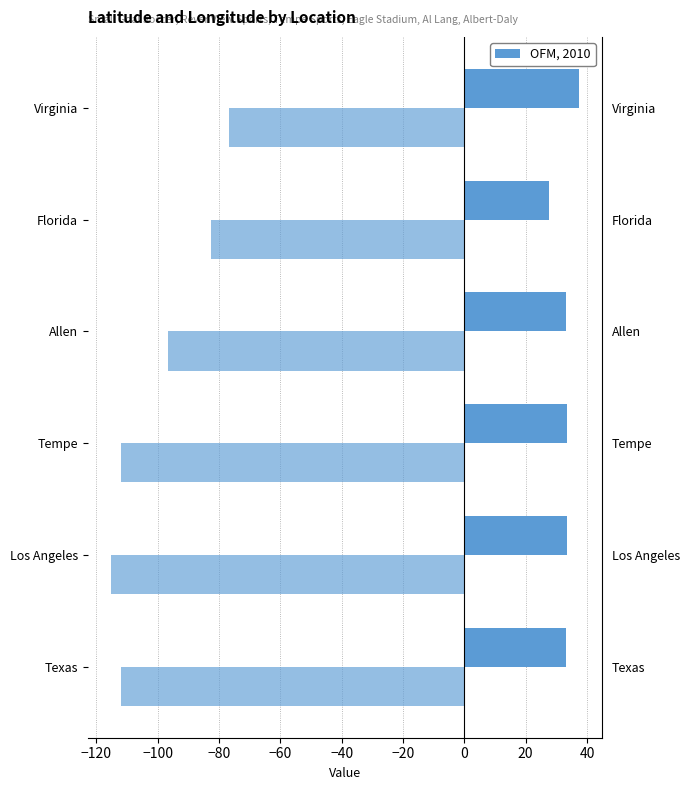

Reading left to right, what are all the values shown in this chart?

Latitude: 33.3	33.5	33.3	33.1	27.8	37.3
Longitude: -111.9	-115.1	-112.0	-96.7	-82.6	-76.7